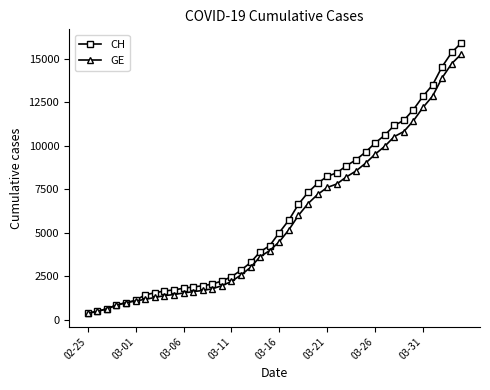

Which series has the widest spread of values?

CH